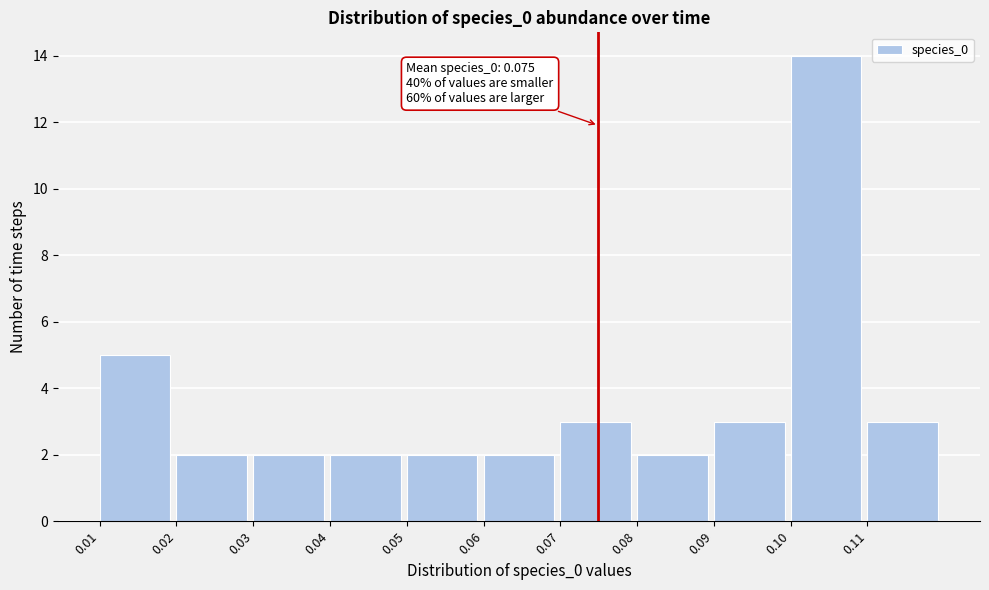

Which range on the x-axis has the tallest bar?

0.10 to 0.11